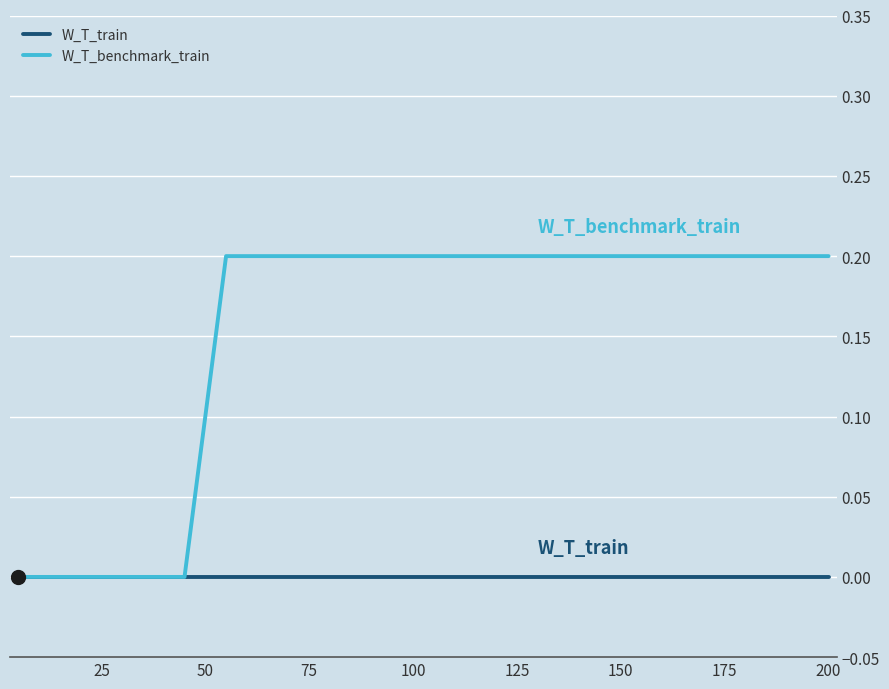

Which series has the largest total across all categories?

W_T_benchmark_train